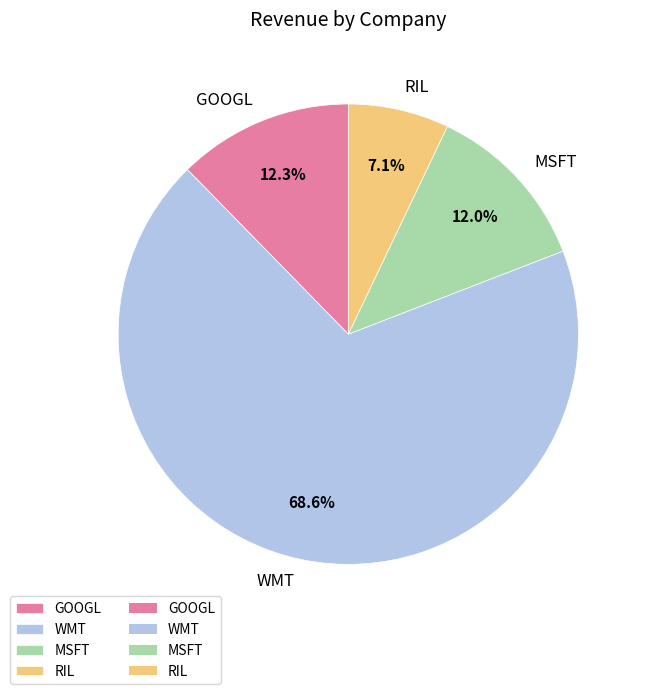

Is RIL the majority of the pie?

No